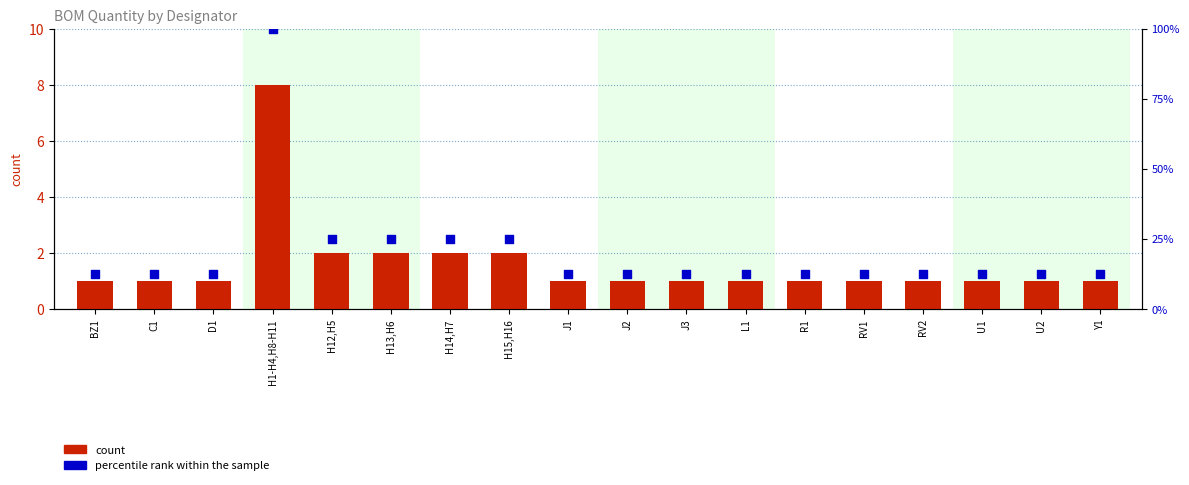

At which category is the sum across all series the highest?

H1-H4,H8-H11